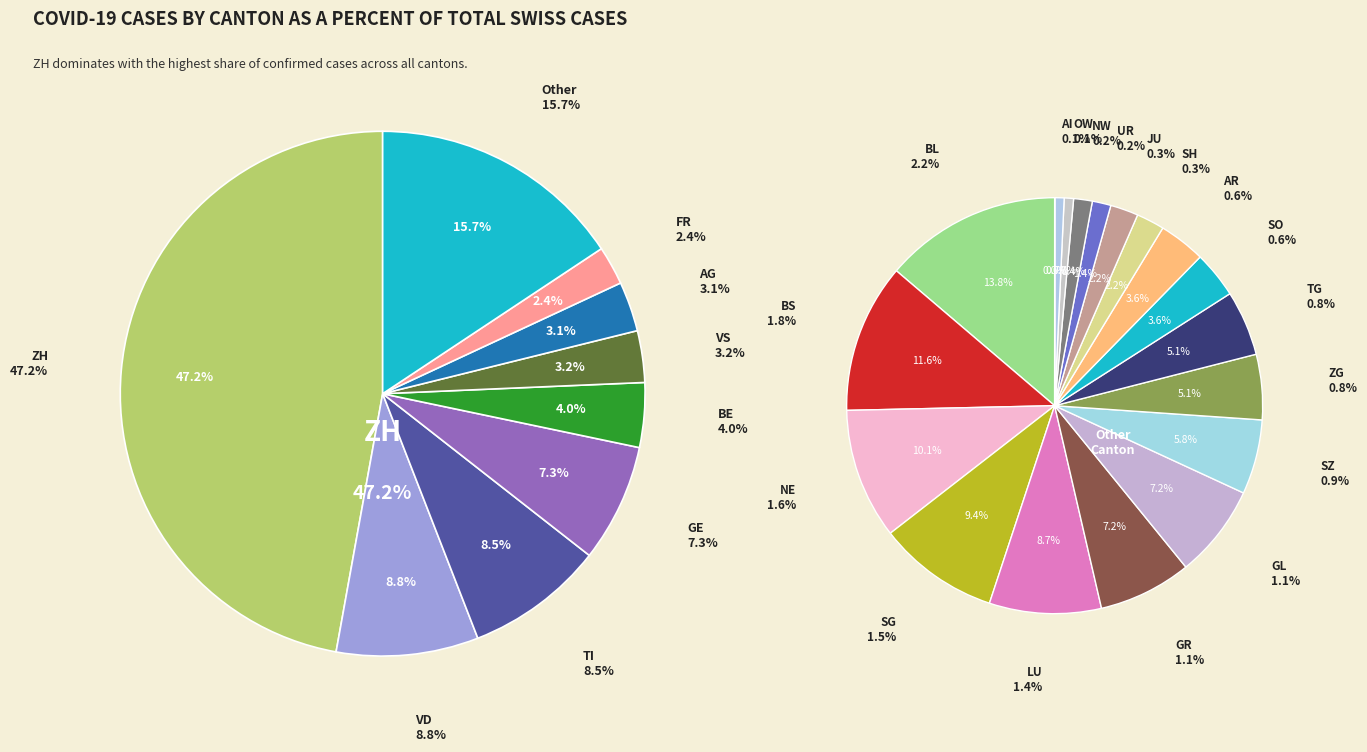

To the nearest percent, what percentage of the pie is ZG?

1%